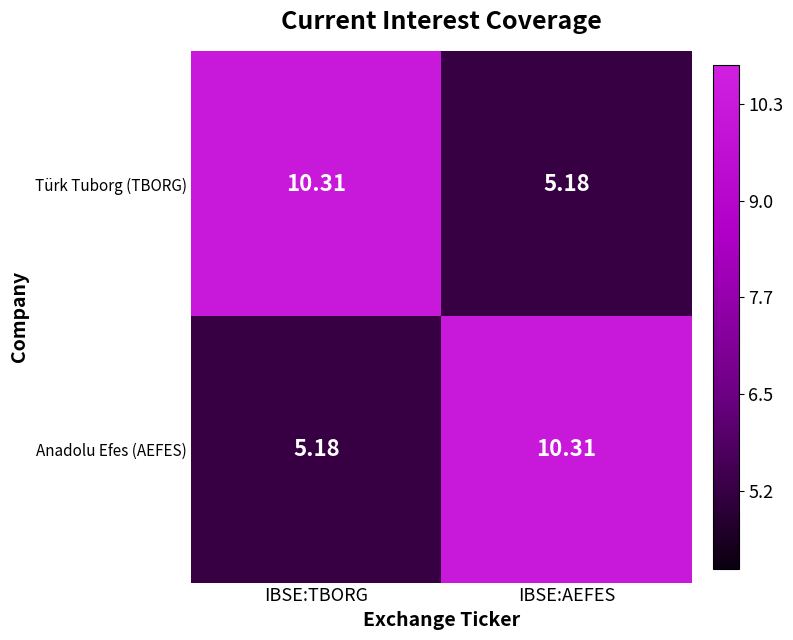

At which label does Anadolu Efes (AEFES) first exceed 10?

IBSE:AEFES